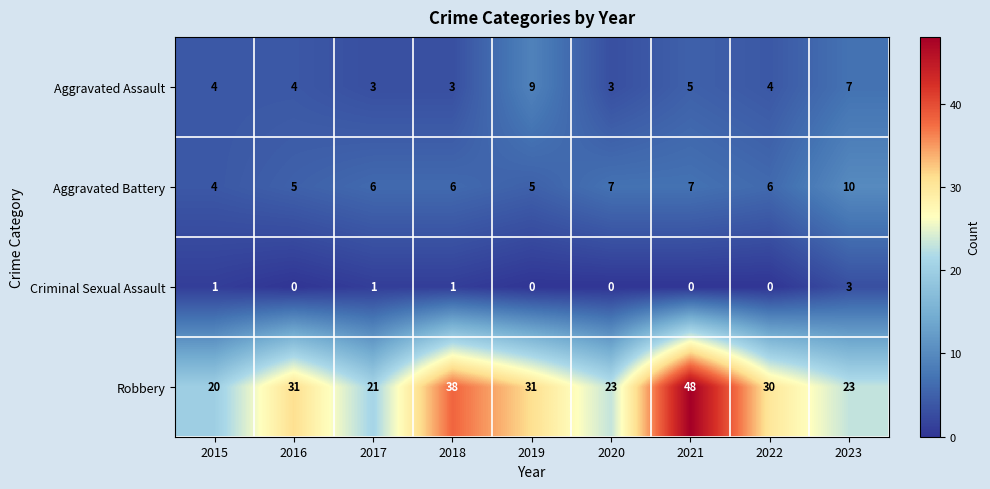

True or false: Criminal Sexual Assault has a value of 0 at 2016.

True